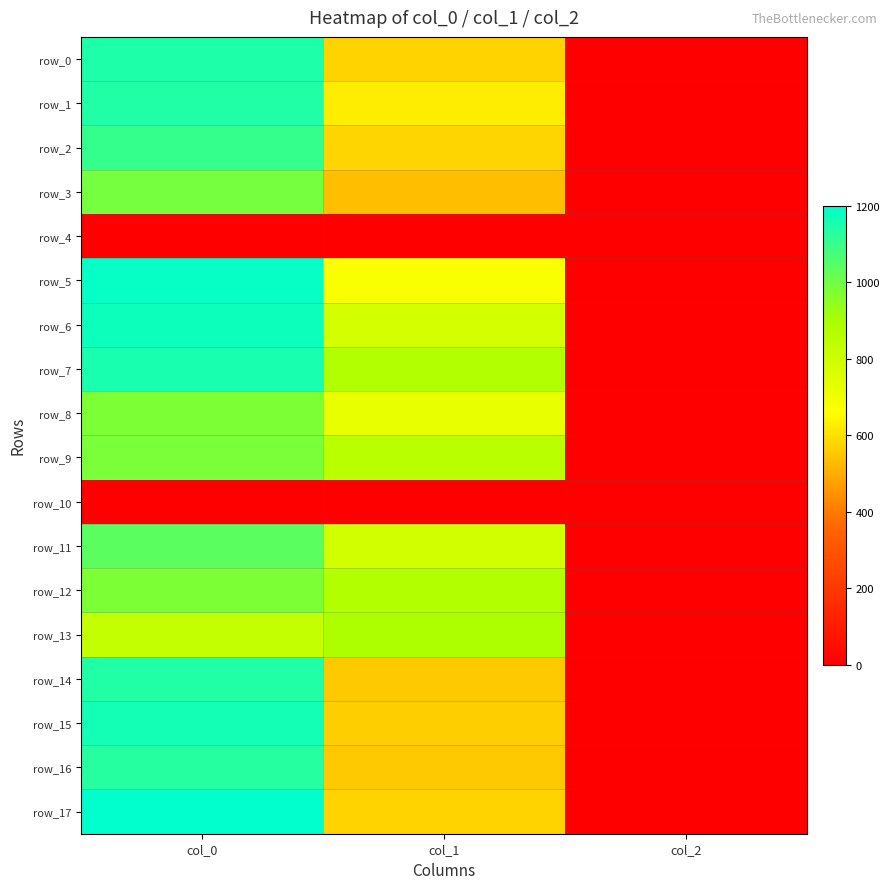

What is the average value of the row_17 series?

591.9